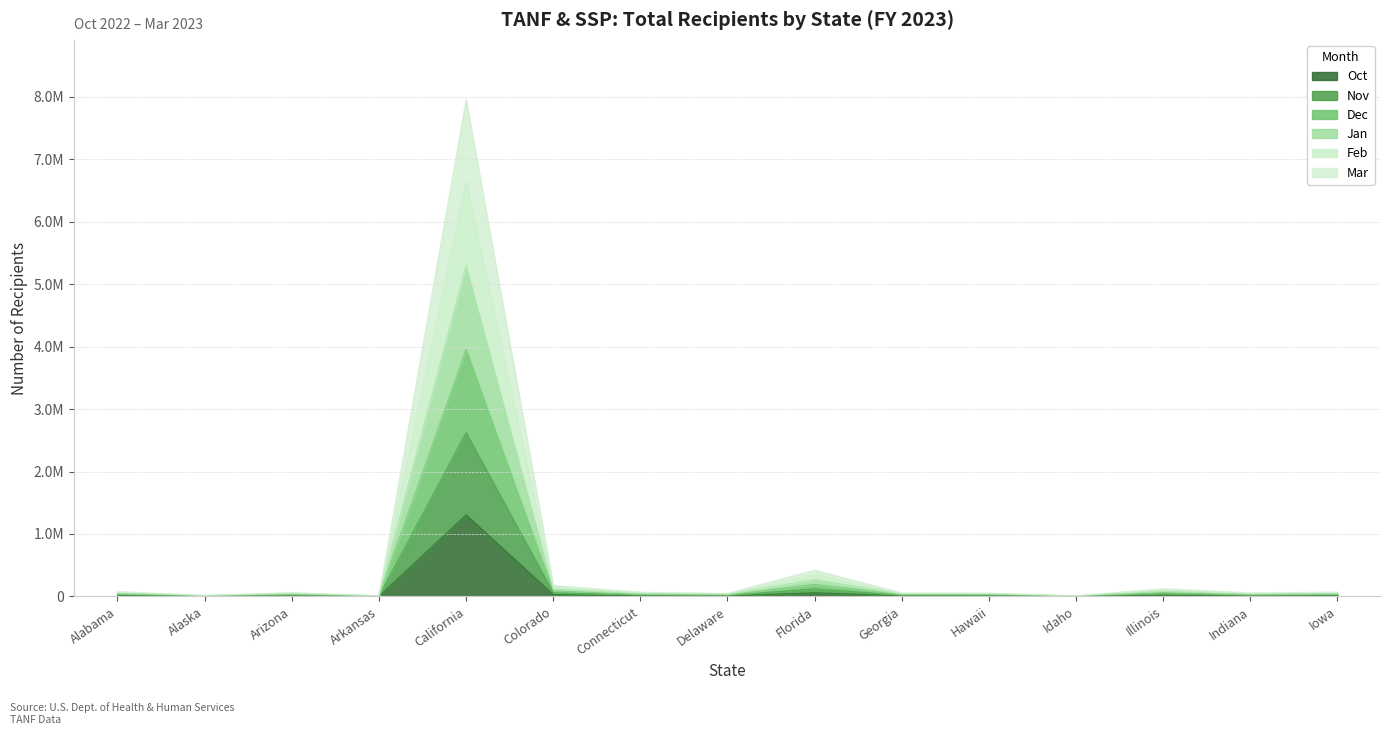

Where does the Dec series first go above 64536?

Alabama